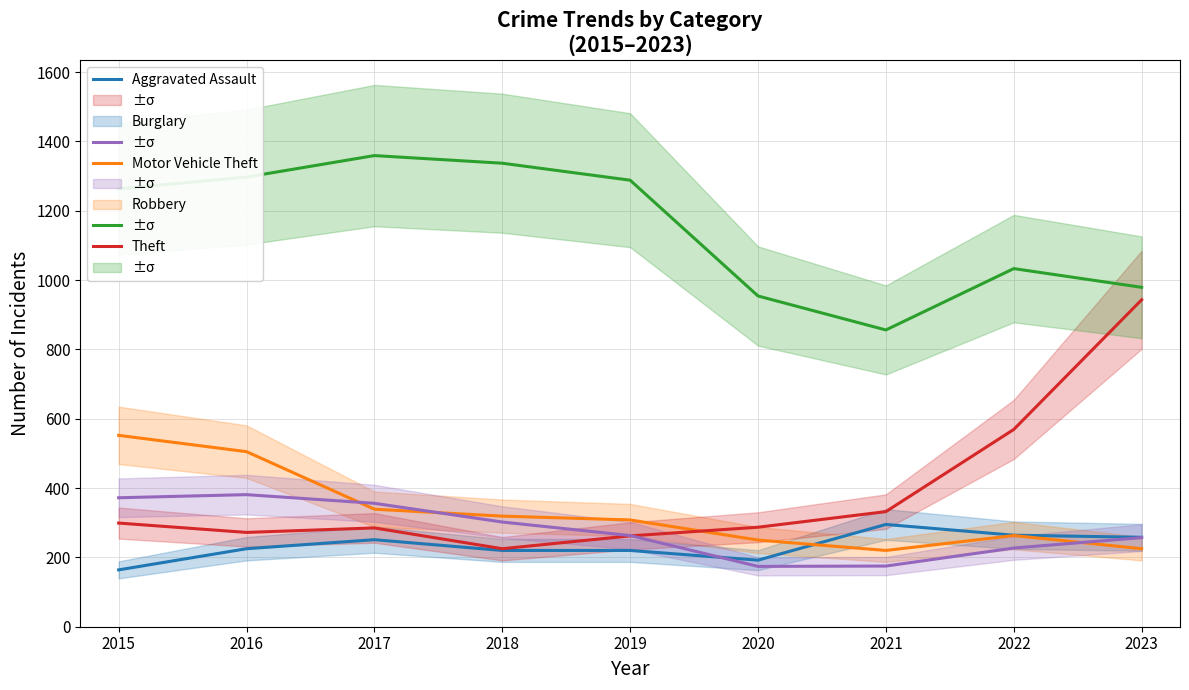

At which label is Motor Vehicle Theft closest to 584?

2022